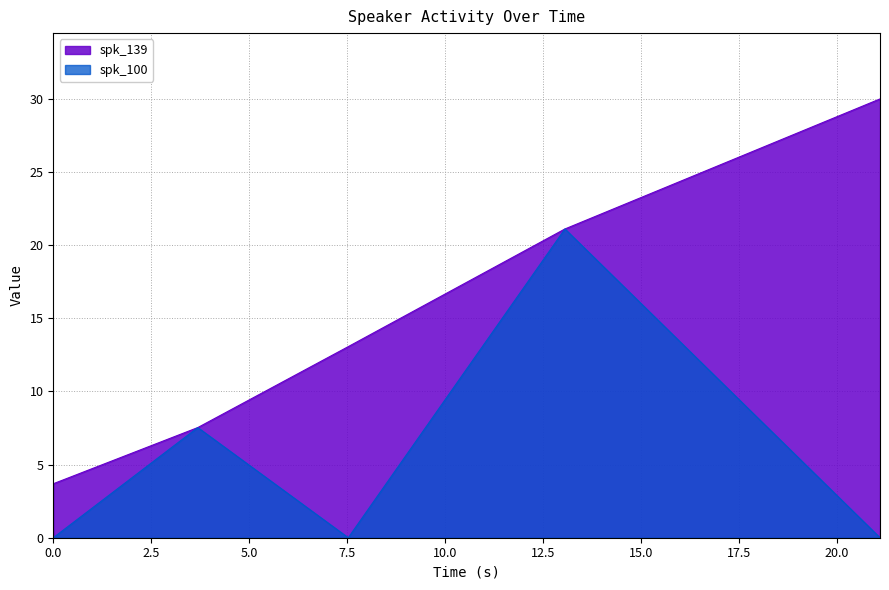

True or false: spk_100 and spk_139 intersect in this chart.

False